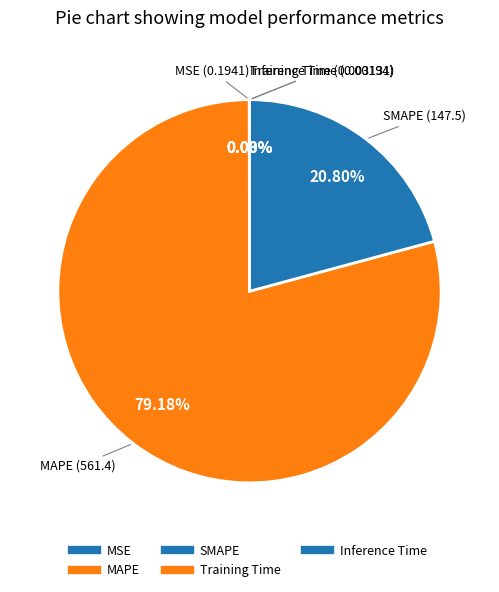

Combined, what portion of the pie is MAPE and Training Time?

79.2%